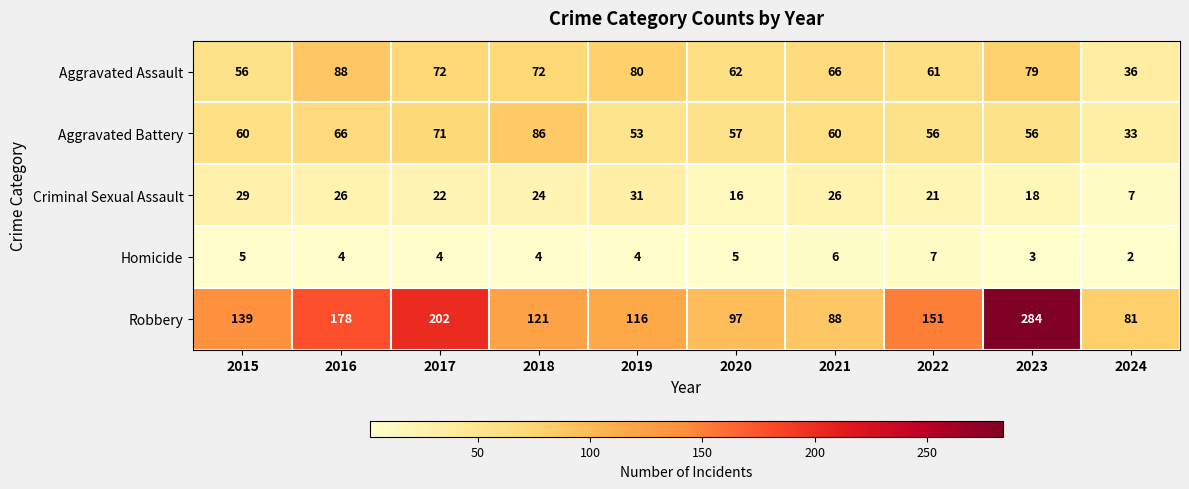

What is the sum of the Robbery values at 2020 and 2022?

248